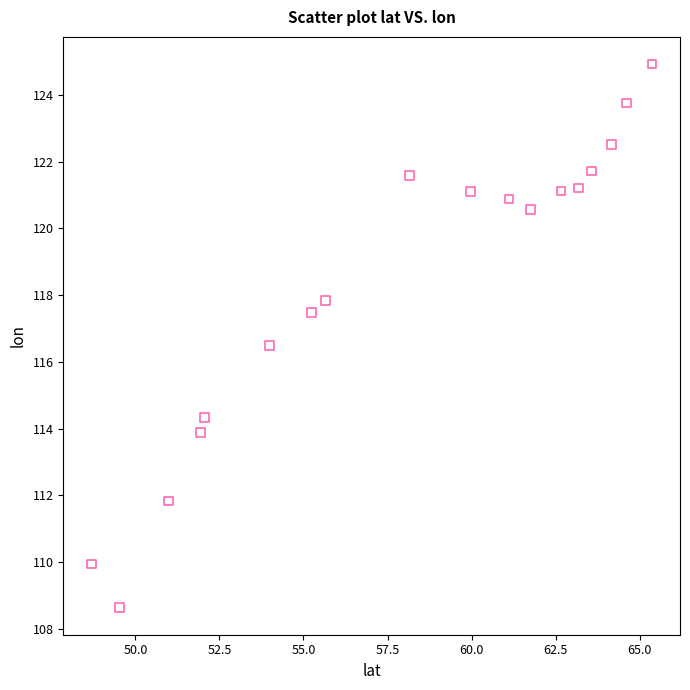

What Y value in the scatter plot is closest to 116?

116.5